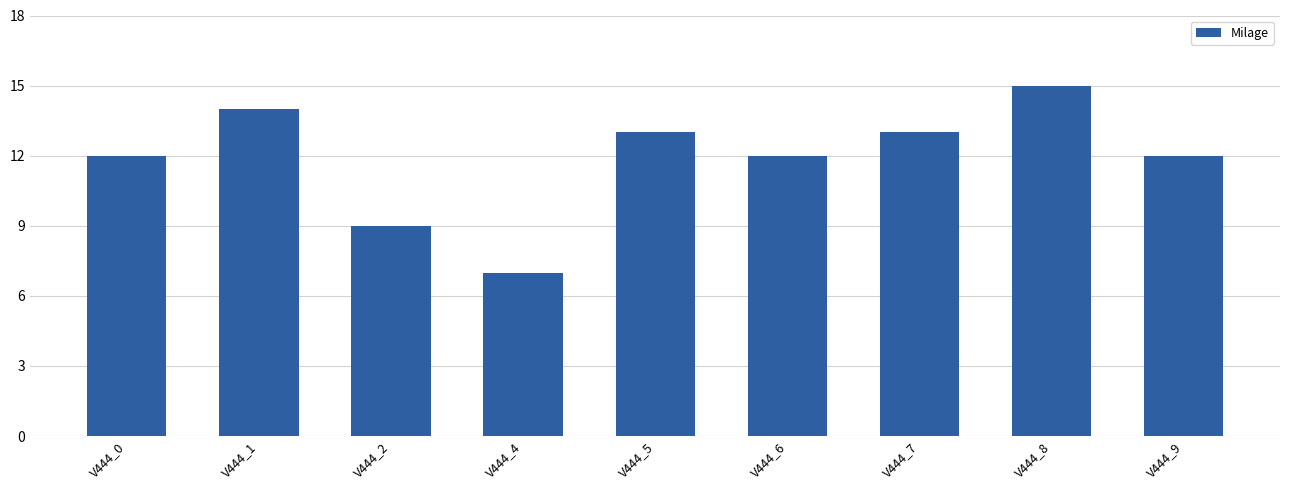

At which category does the chart reach its minimum across all series?

V444_4